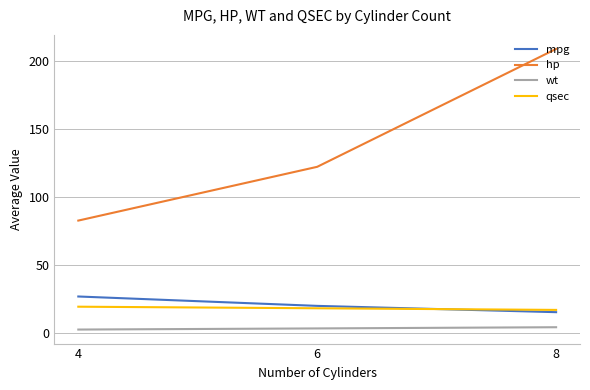

List the labels in order of mpg value, smallest first.

8, 6, 4